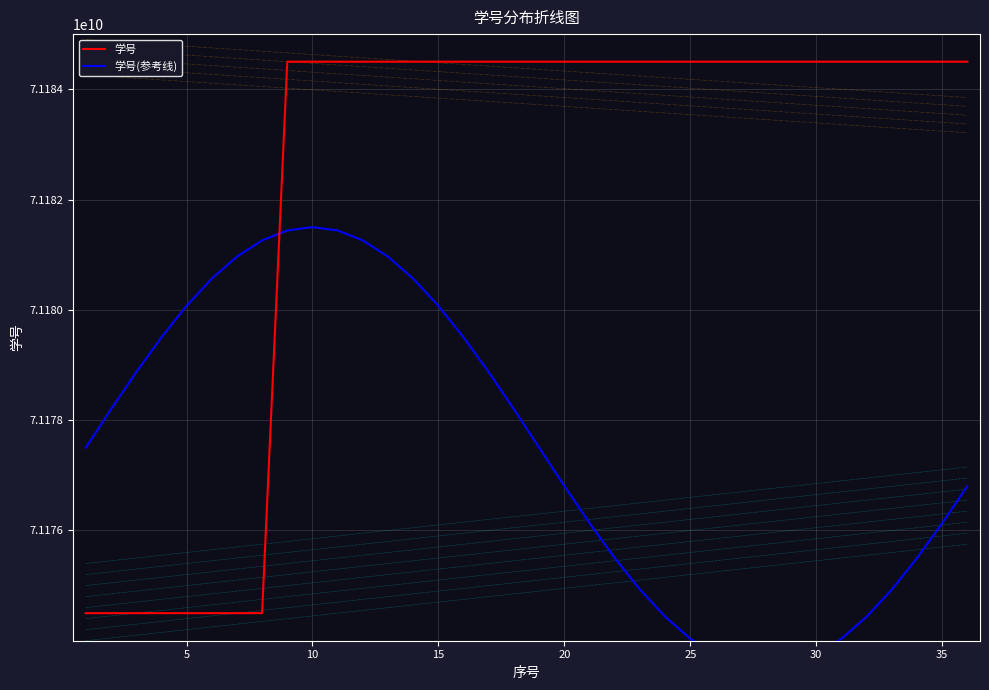

True or false: 学号 and 学号(参考线) intersect in this chart.

True